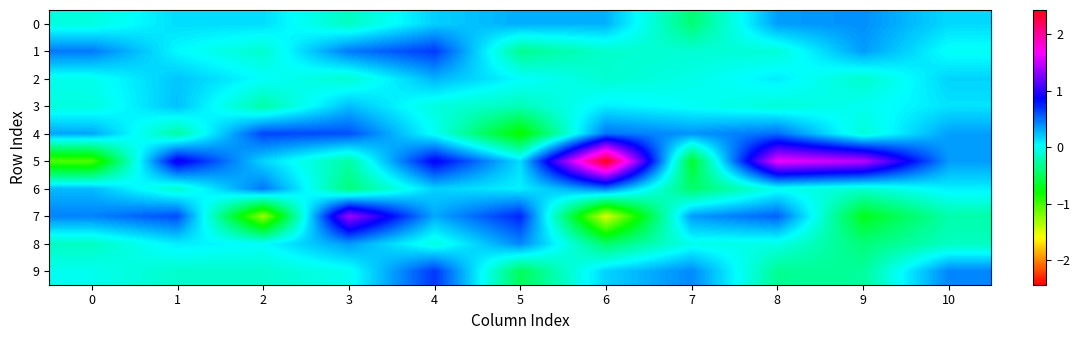

Reading right to left, extract all data points from this chart.

0: 10=0.2	9=0.4	8=0.3	7=-0.4	6=0.3	5=0.3	4=0.2	3=-0.2	2=0.1	1=0.1	0=-0.1
1: 10=0.0	9=0.4	8=-0.1	7=-0.1	6=-0.1	5=-0.3	4=0.7	3=0.5	2=-0.1	1=0.0	0=0.5
2: 10=0.2	9=-0.1	8=0.1	7=-0.0	6=-0.1	5=0.0	4=0.3	3=-0.1	2=0.0	1=0.2	0=-0.0
3: 10=0.1	9=-0.0	8=-0.1	7=0.0	6=0.1	5=-0.2	4=-0.1	3=0.2	2=-0.2	1=0.2	0=-0.1
4: 10=0.3	9=-0.1	8=0.5	7=0.4	6=0.5	5=-0.8	4=0.0	3=0.6	2=0.6	1=-0.3	0=0.3
5: 10=0.4	9=1.5	8=1.6	7=-0.6	6=2.4	5=0.1	4=0.9	3=-0.3	2=0.2	1=0.9	0=-1.0
6: 10=0.1	9=-0.1	8=-0.0	7=-0.4	6=0.5	5=0.1	4=0.2	3=-0.4	2=0.5	1=-0.1	0=0.3
7: 10=-0.2	9=-0.7	8=0.5	7=0.4	6=-1.5	5=0.7	4=0.3	3=1.4	2=-1.3	1=0.6	0=0.4
8: 10=-0.2	9=-0.4	8=-0.0	7=-0.0	6=-0.4	5=0.4	4=-0.1	3=0.4	2=0.0	1=0.1	0=-0.2
9: 10=0.4	9=-0.3	8=-0.3	7=0.4	6=0.2	5=-0.5	4=0.7	3=-0.0	2=-0.1	1=-0.1	0=-0.0